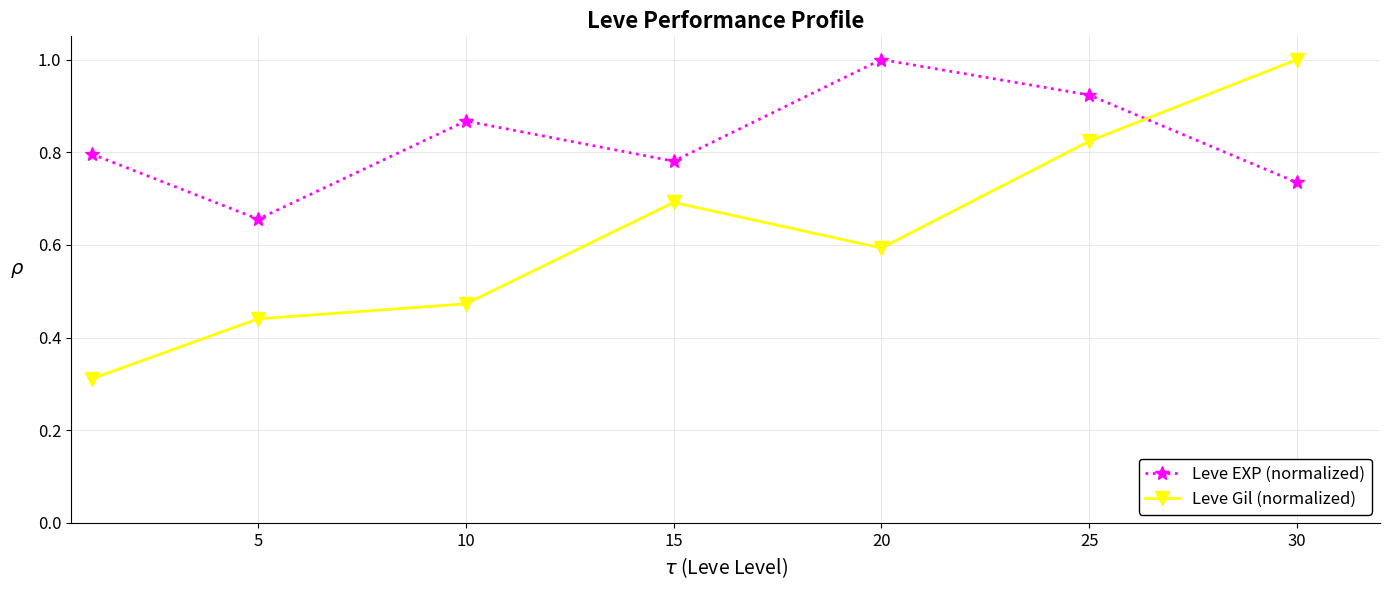

True or false: Leve Gil (normalized) has more than 0 interior local peaks.

True